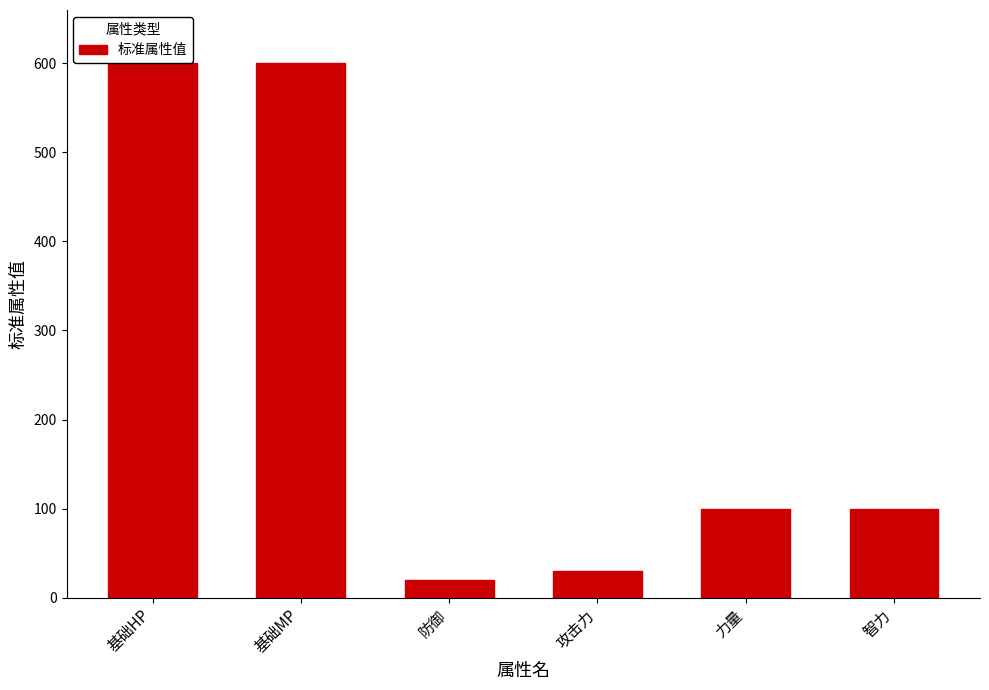

Reading right to left, transcribe all the data shown in this chart.

100	100	30	20	600	600